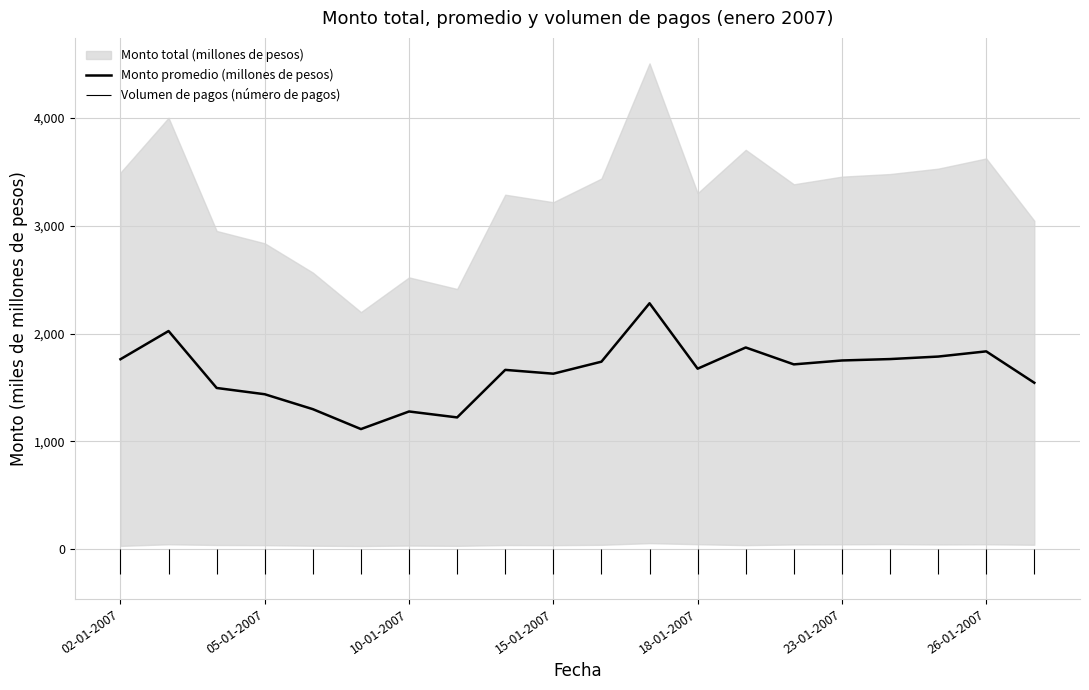

Reading left to right, what are all the values shown in this chart?

1762.5	2024.0	1495.8	1437.6	1299.2	1114.5	1277.7	1222.7	1663.7	1628.2	1739.7	2281.6	1674.7	1871.4	1714.7	1750.9	1763.9	1787.1	1835.4	1544.1